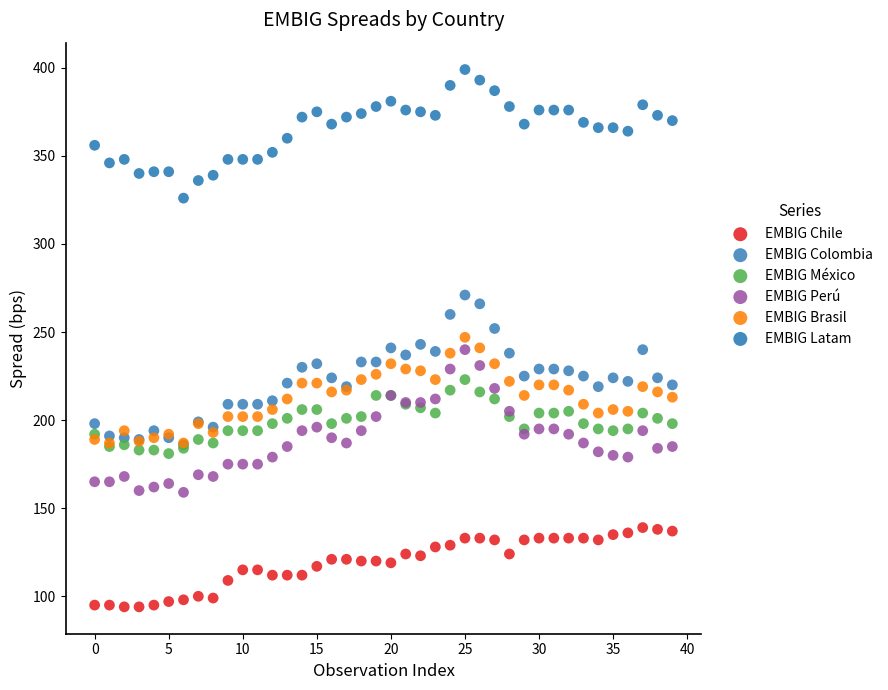

Which series has the largest Y range (max minus min)?

EMBIG Colombia